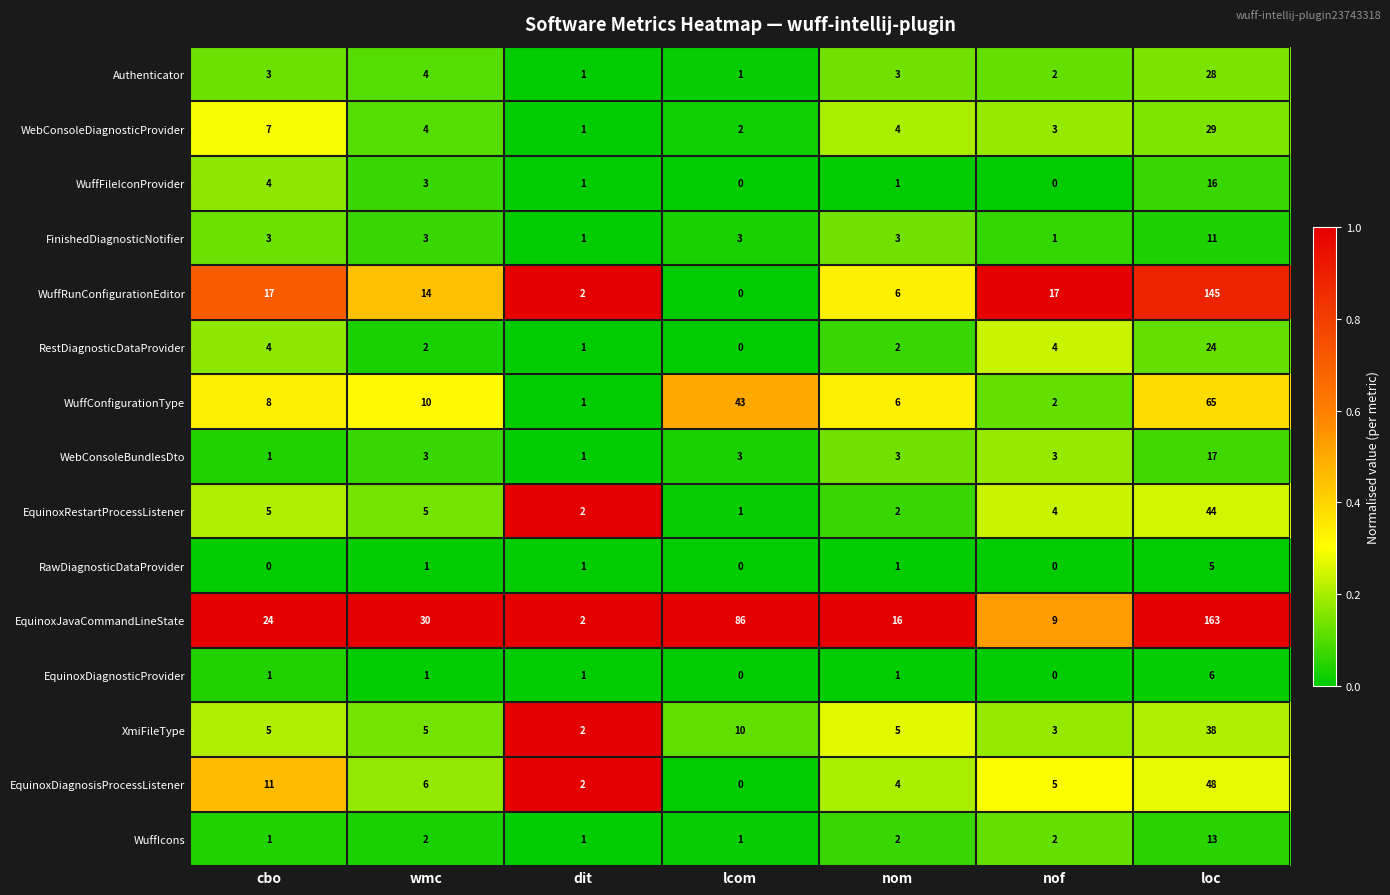

Which series has the largest total across all categories?

EquinoxJavaCommandLineState